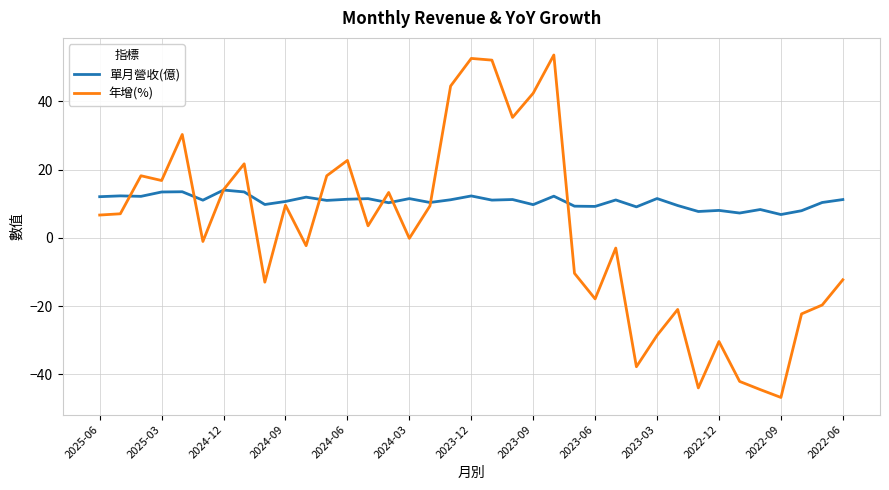

Which series ends up on top after the final intersection of 年增(%) and 單月營收(億)?

單月營收(億)